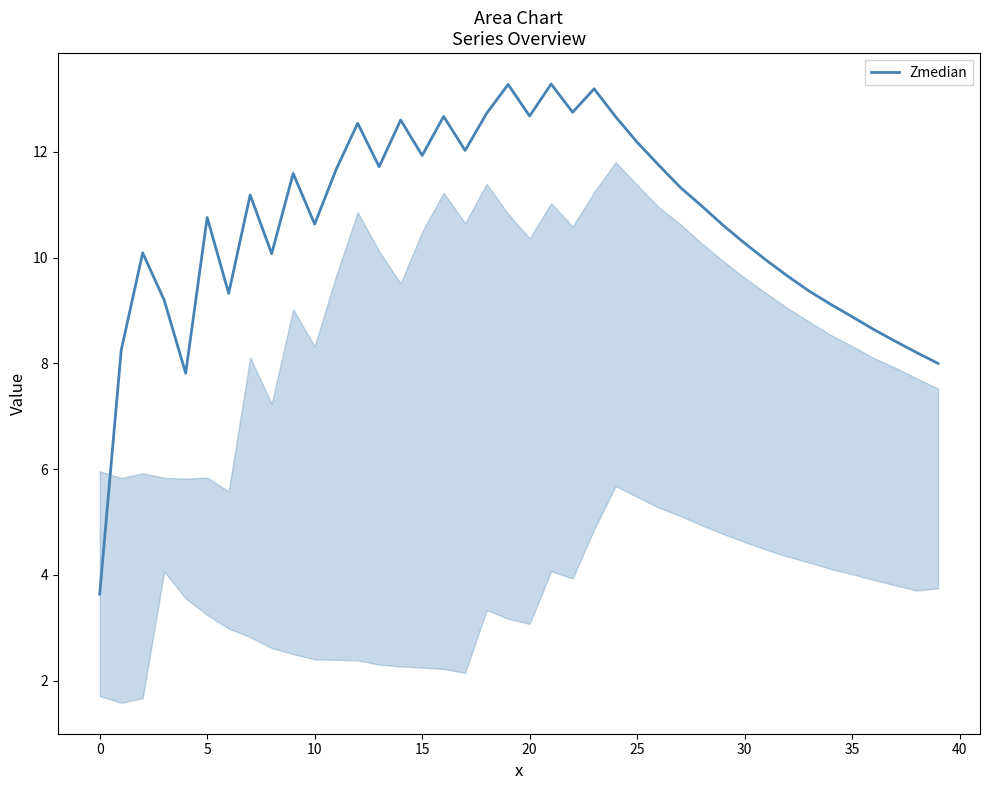

Does the chart have visible grid lines?

No